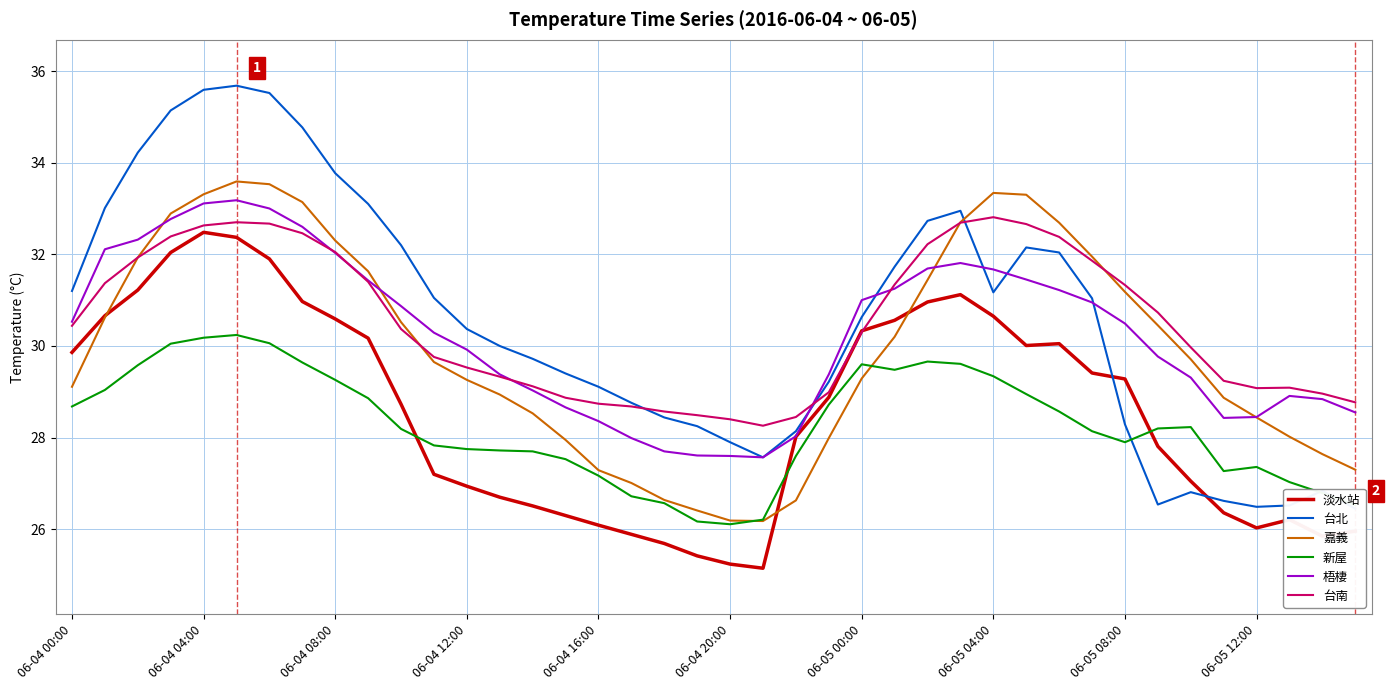

How many lines are shown in the chart?

6